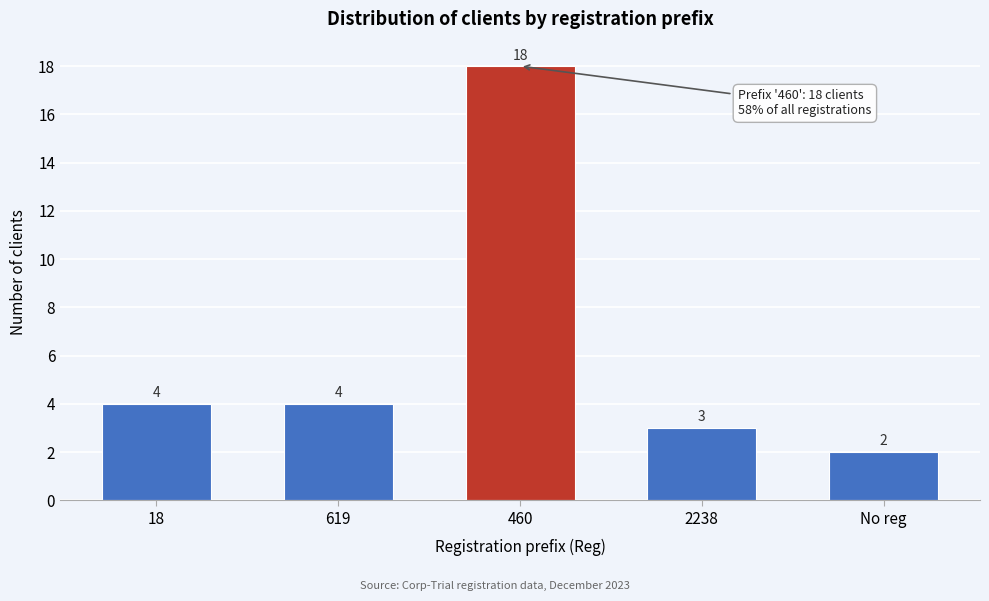

Reading left to right, list all the values displayed in this chart.

4	4	18	3	2